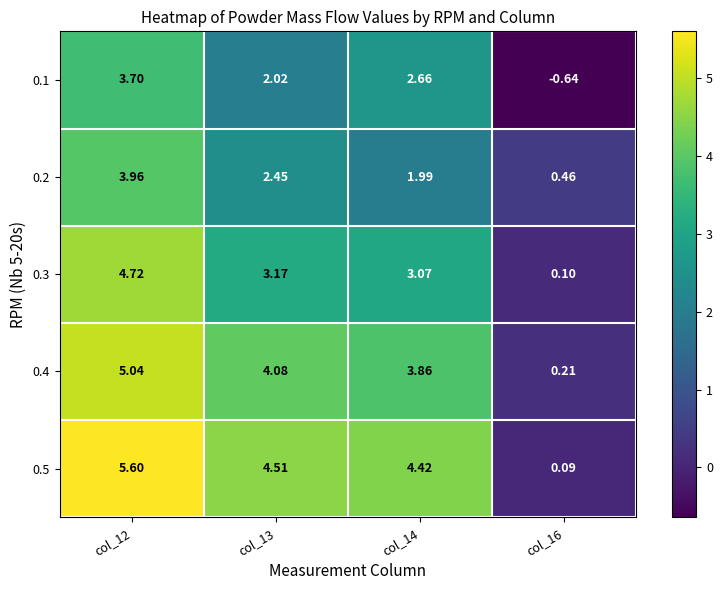

Is the value of 0.1 at col_13 greater than the value of 0.4 at col_14?

No